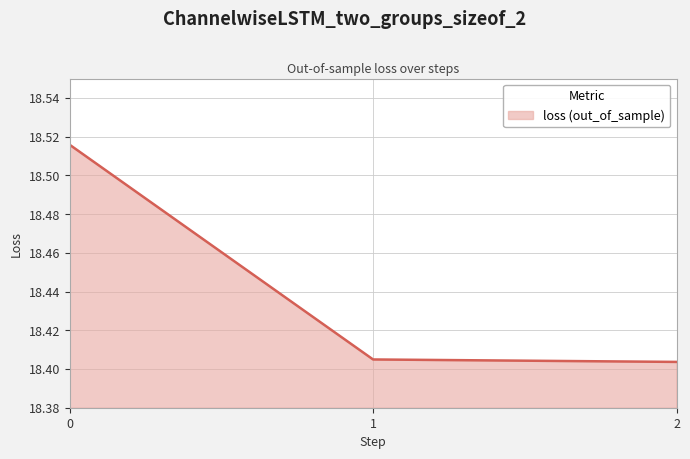

Is it true that the value at 1 is 27.9?

False